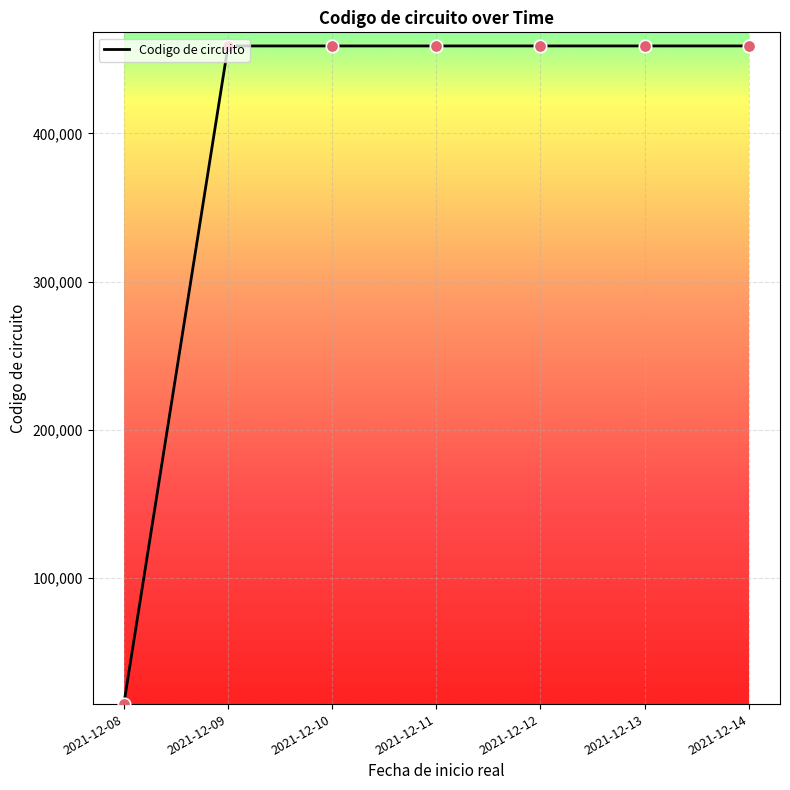

What is the change in value from 2021-12-09 to 2021-12-13?

+4